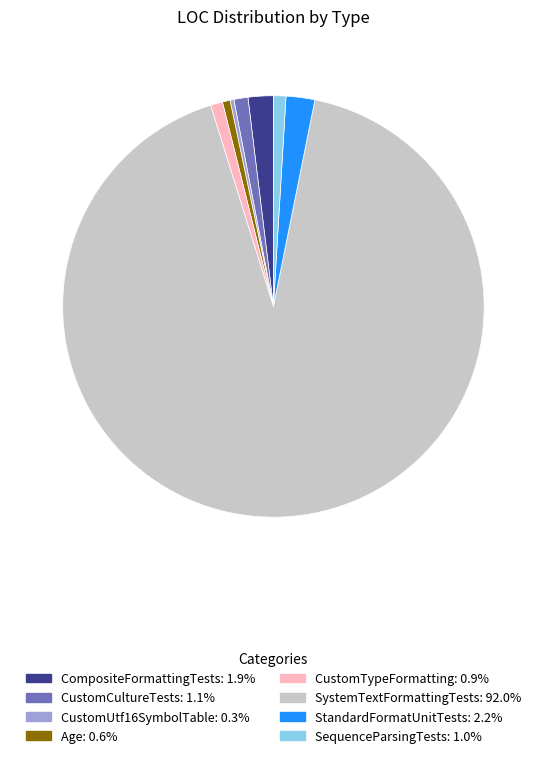

How many slices are in this pie chart?

8